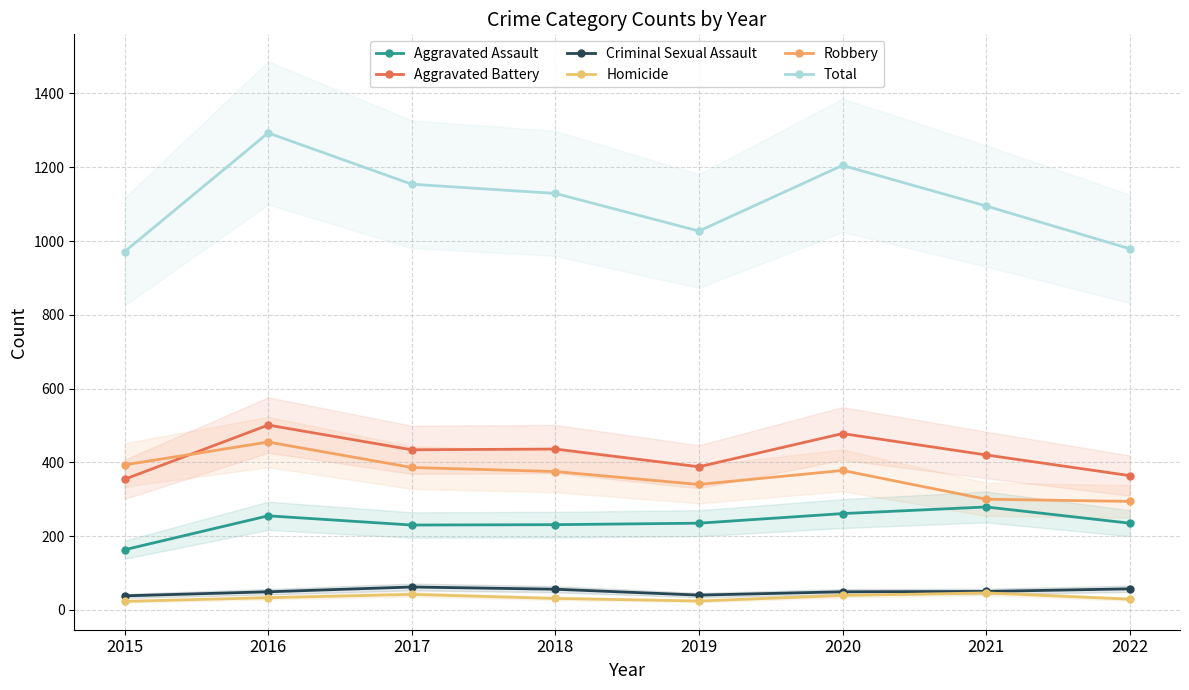

True or false: Homicide has a value of 29 at 2022.

True